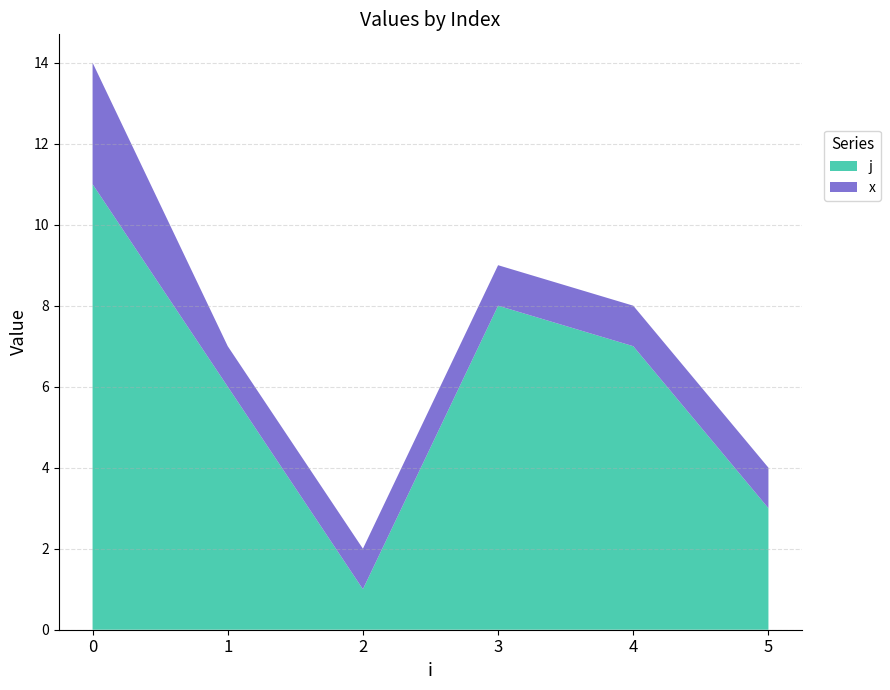

The value of j at 1 is 6. True or false?

True